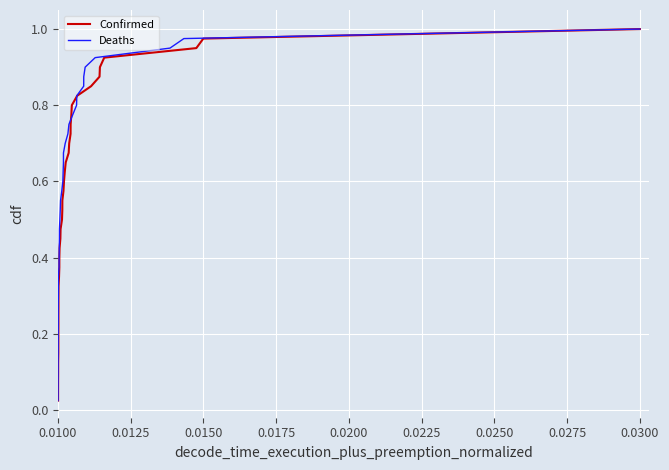

Which series has the largest total across all categories?

Confirmed